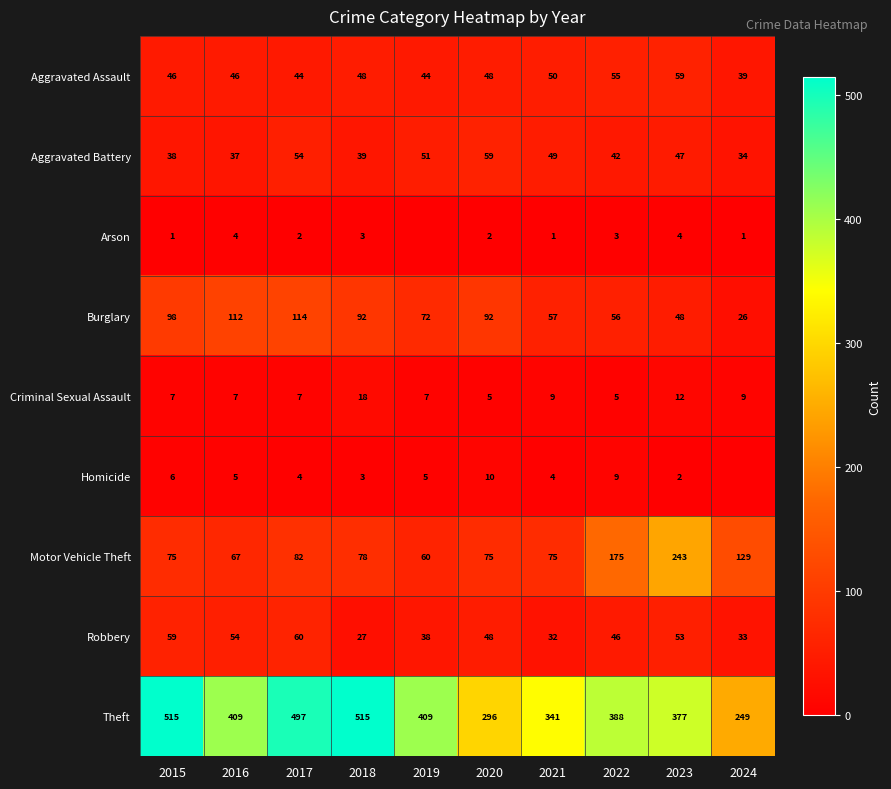

At which label does Theft first exceed 409?

2015